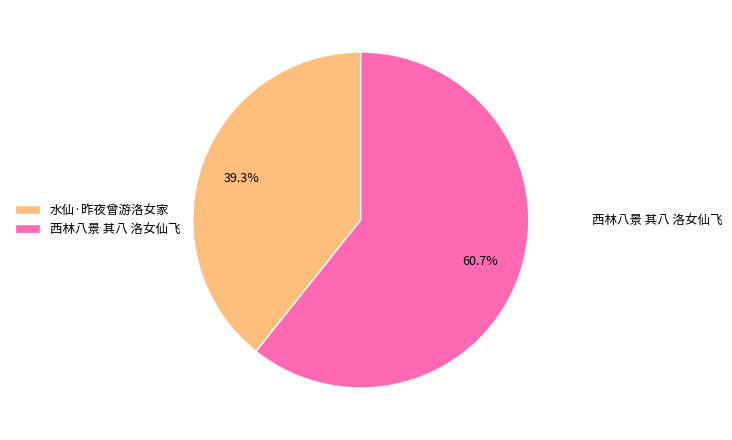

How many segments does this pie chart have?

2